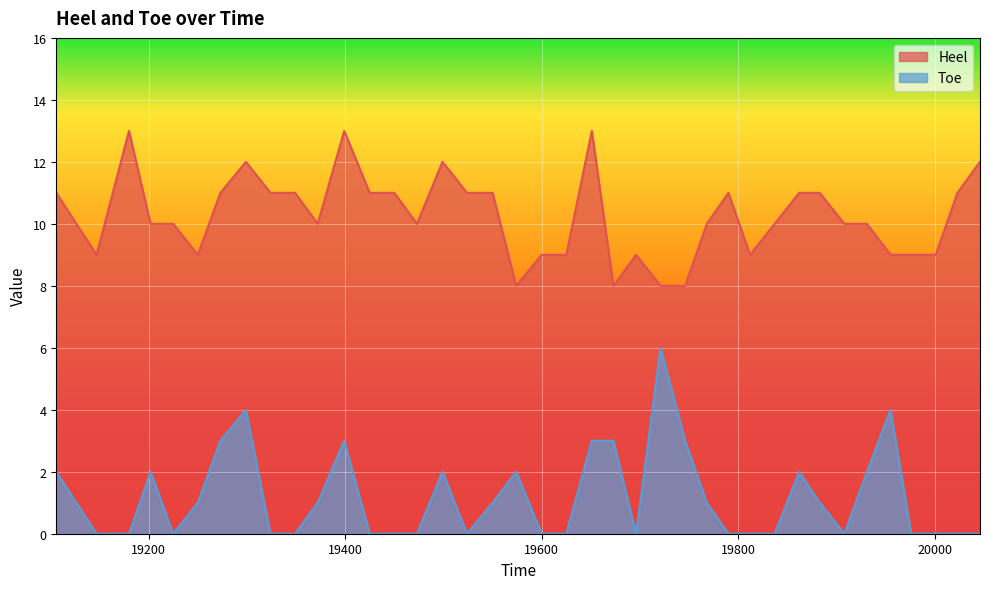

At which label does Toe reach its minimum?

19147